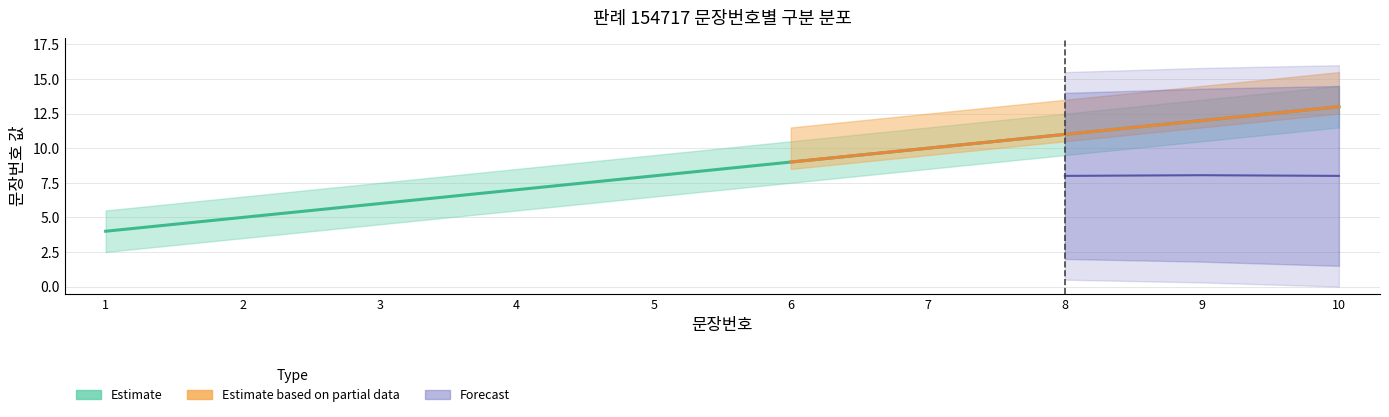

The 판시사항 series shows 1 at 6. True or false?

False